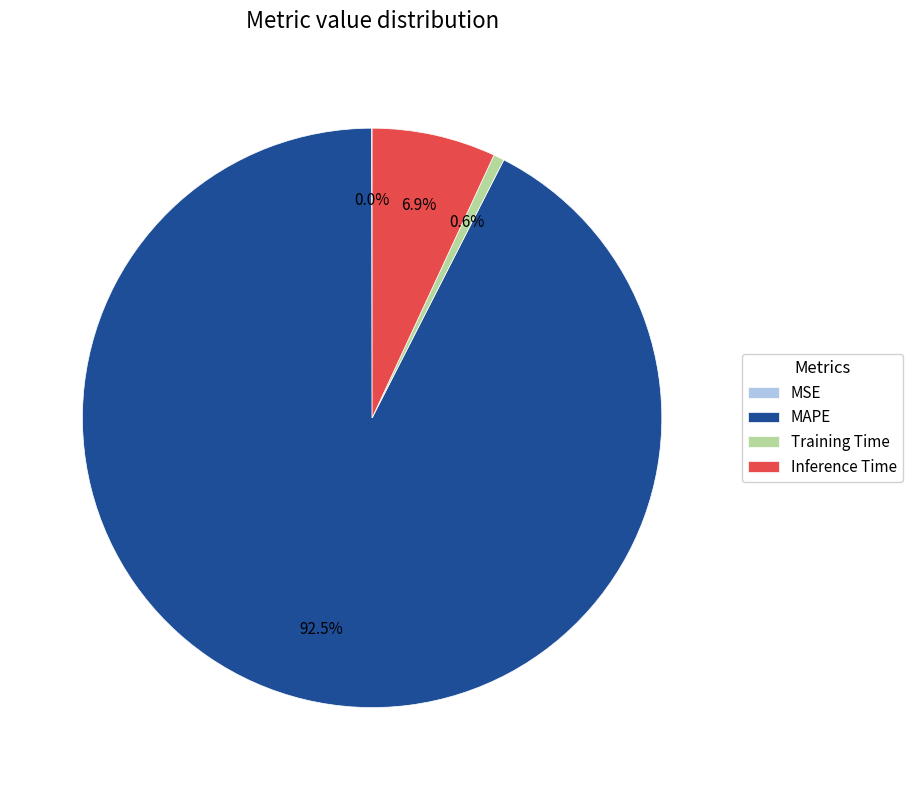

Is the sum of Training Time and MAPE greater than half?

Yes